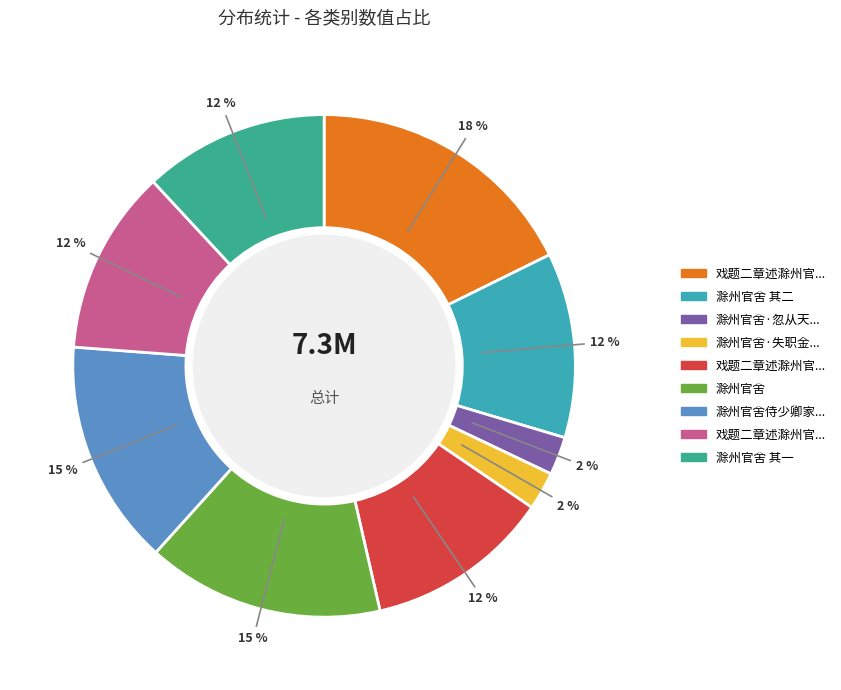

Is there any slice that represents more than half of the pie?

No